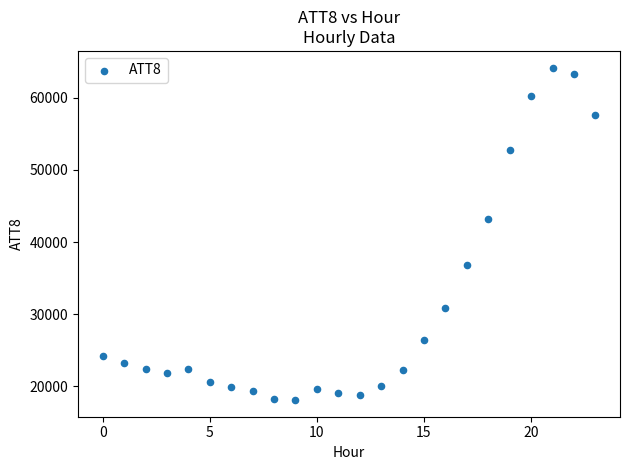

What is the range of Y values (max minus min)?

46100